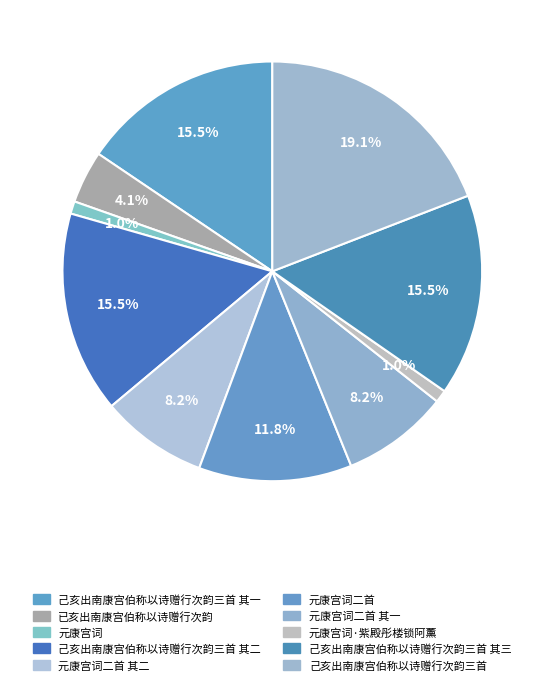

Count the number of slices in the pie.

10